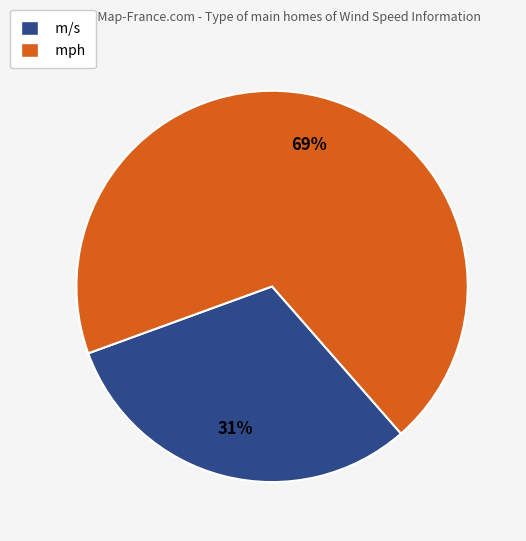

Do mph and m/s together represent more than half of the pie?

Yes